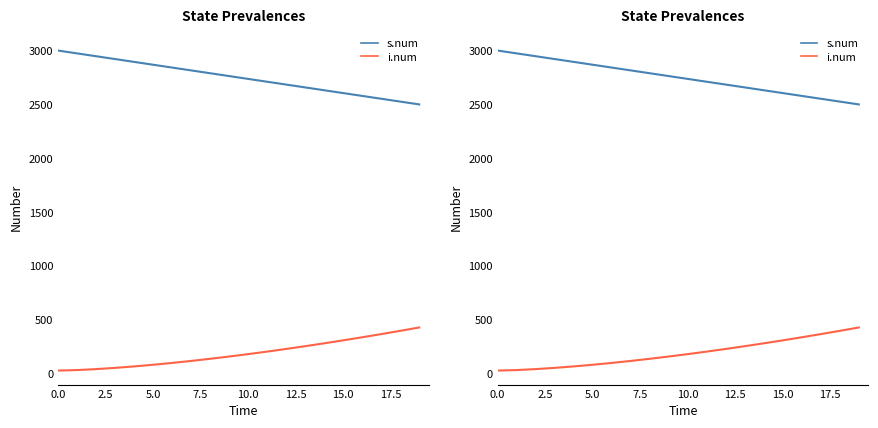

How many lines are shown in the chart?

2